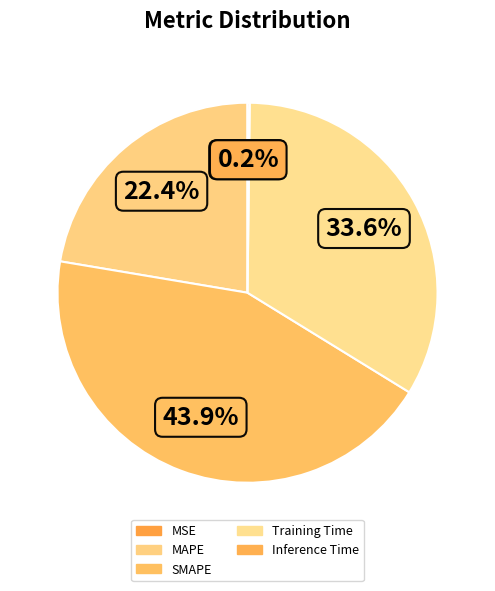

Is there any slice that represents more than half of the pie?

No